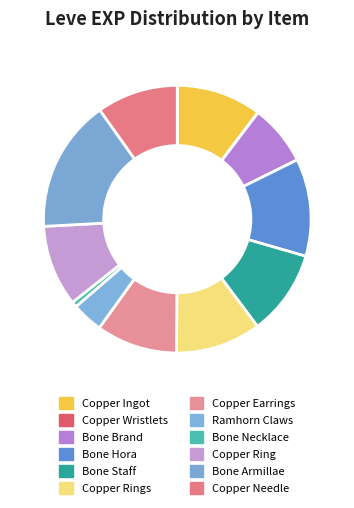

How many slices are in this pie chart?

12